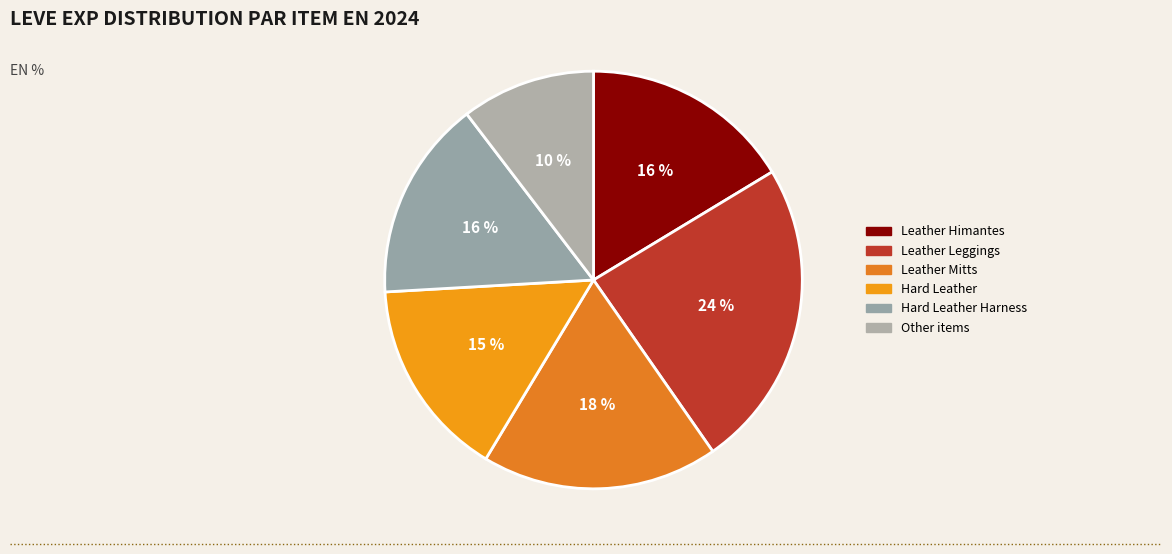

How many slices are in this pie chart?

6